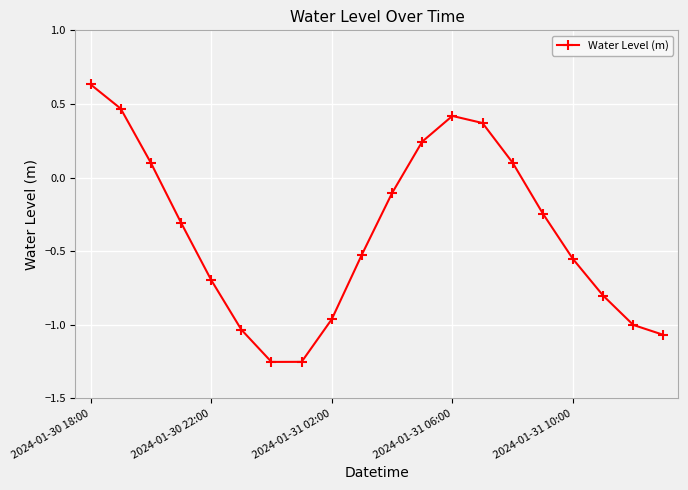

What is the average value?

-0.4